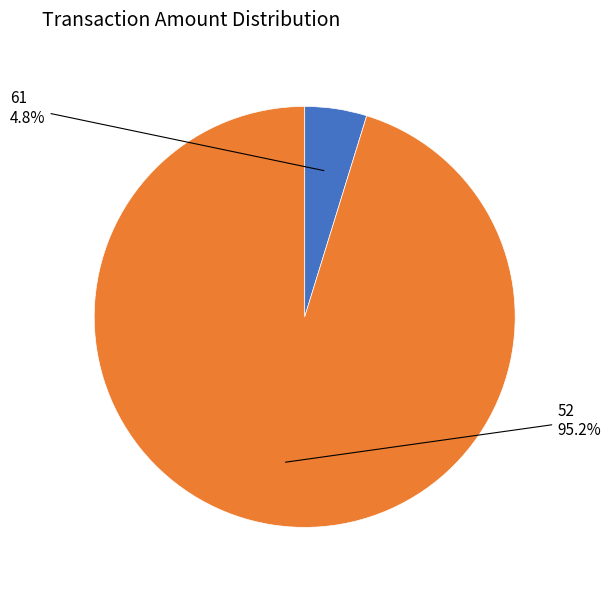

Is there any slice that represents more than half of the pie?

Yes